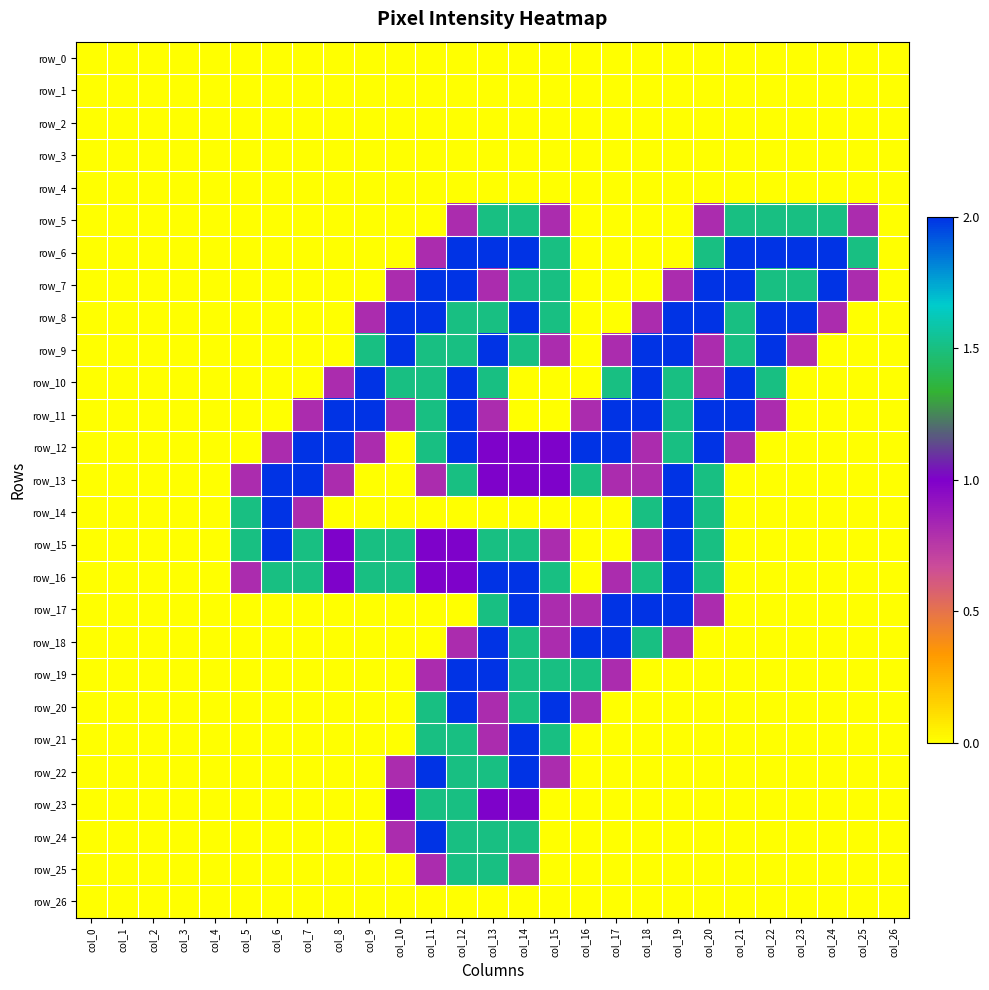

Which has a higher value, col_18 or col_1?

col_18